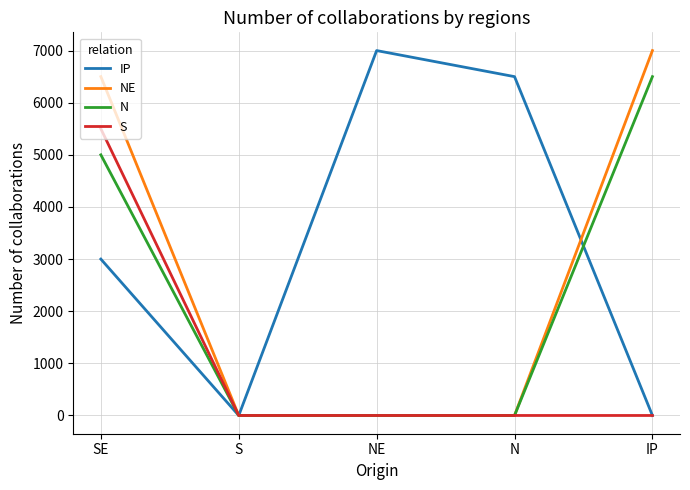

Count the number of data series in this chart.

4